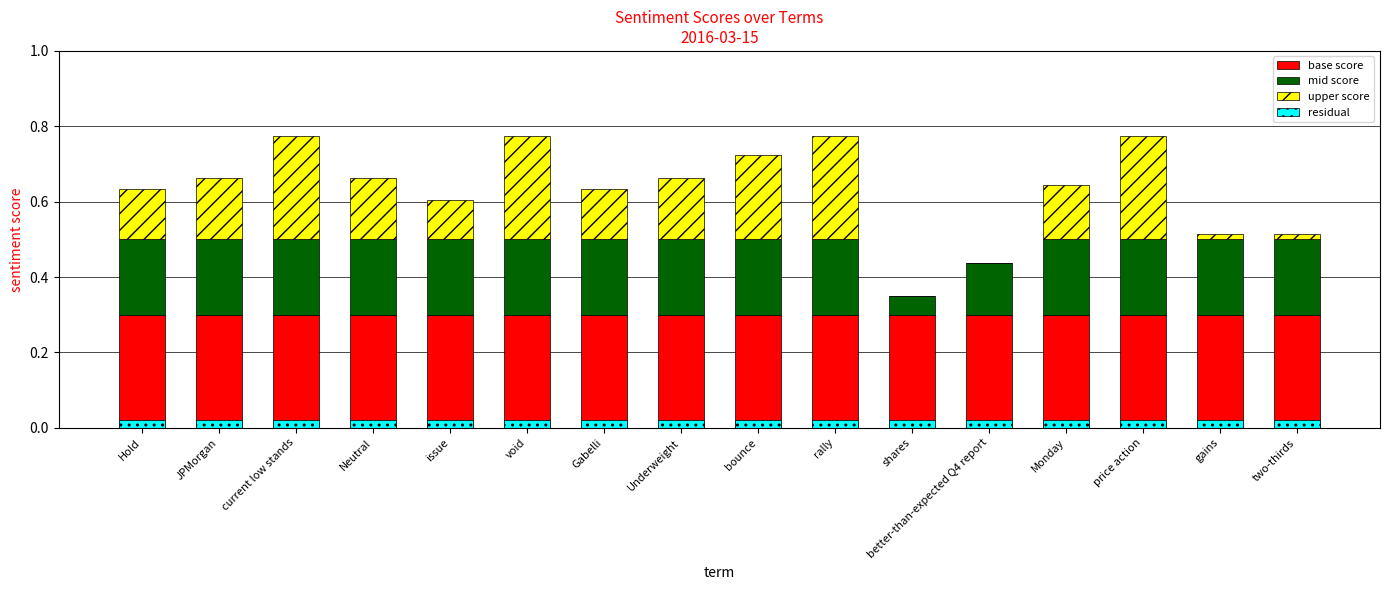

Which series changed the most between JPMorgan and rally?

upper score